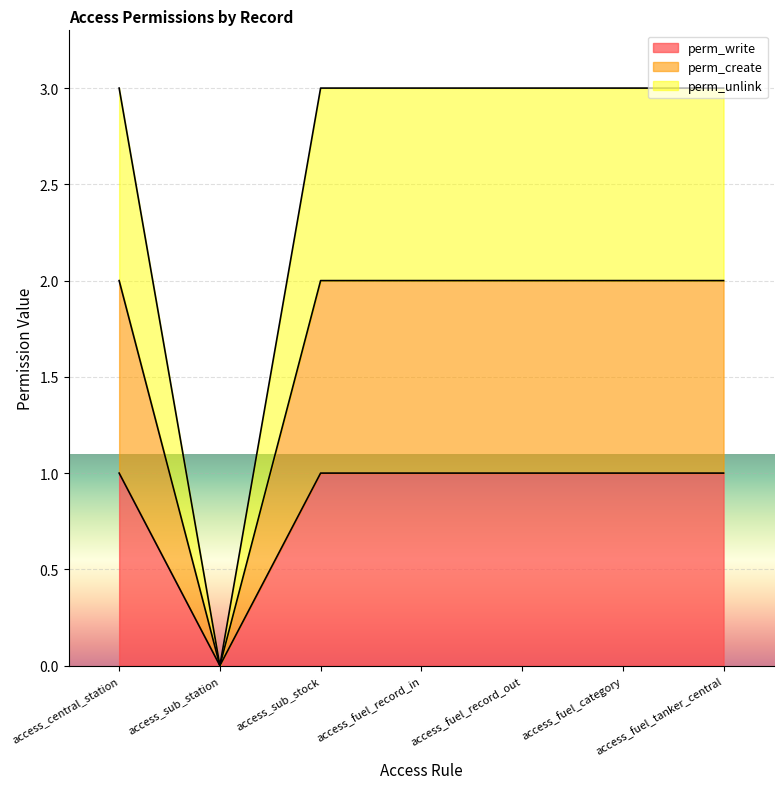

True or false: perm_write and perm_unlink cross at least once.

False